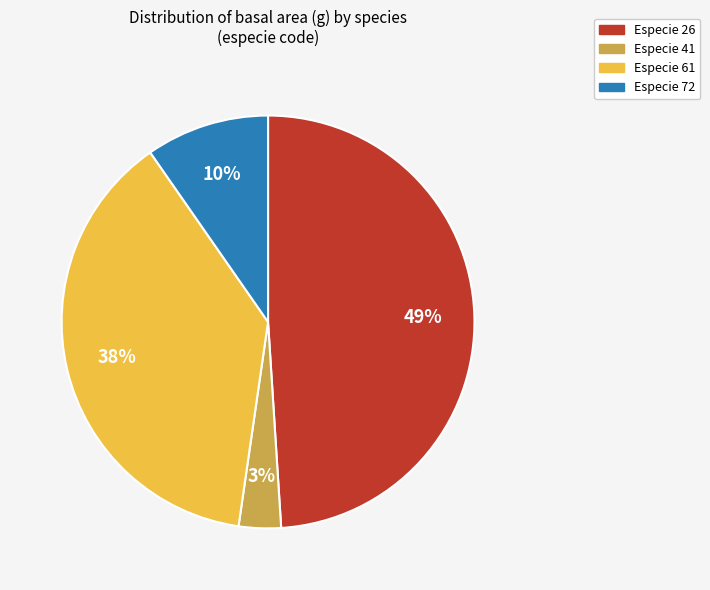

How many segments does this pie chart have?

4